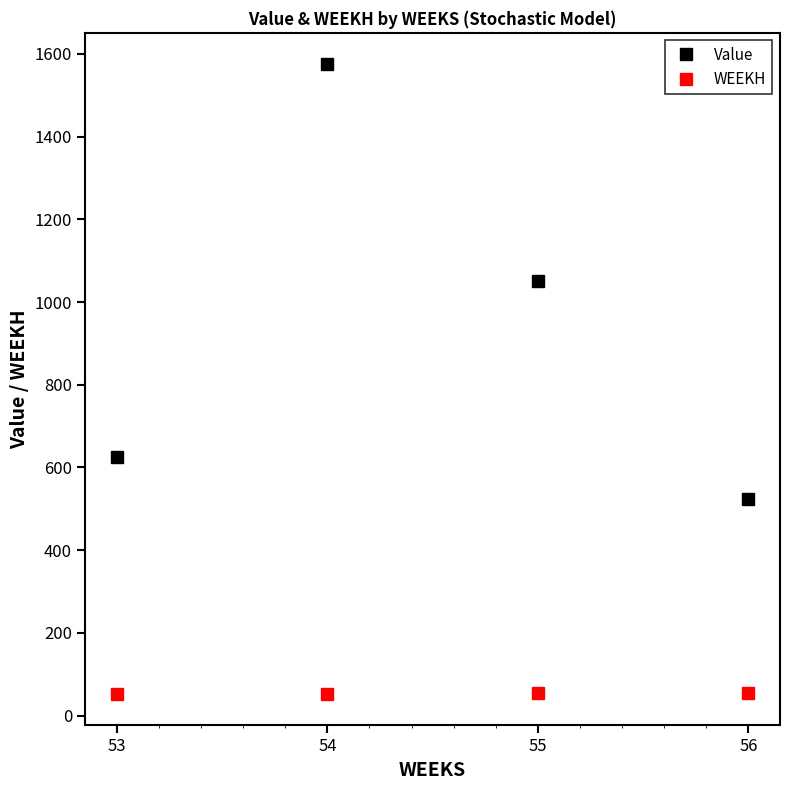

Rank the series by their maximum value, from highest to lowest.

Value, WEEKH